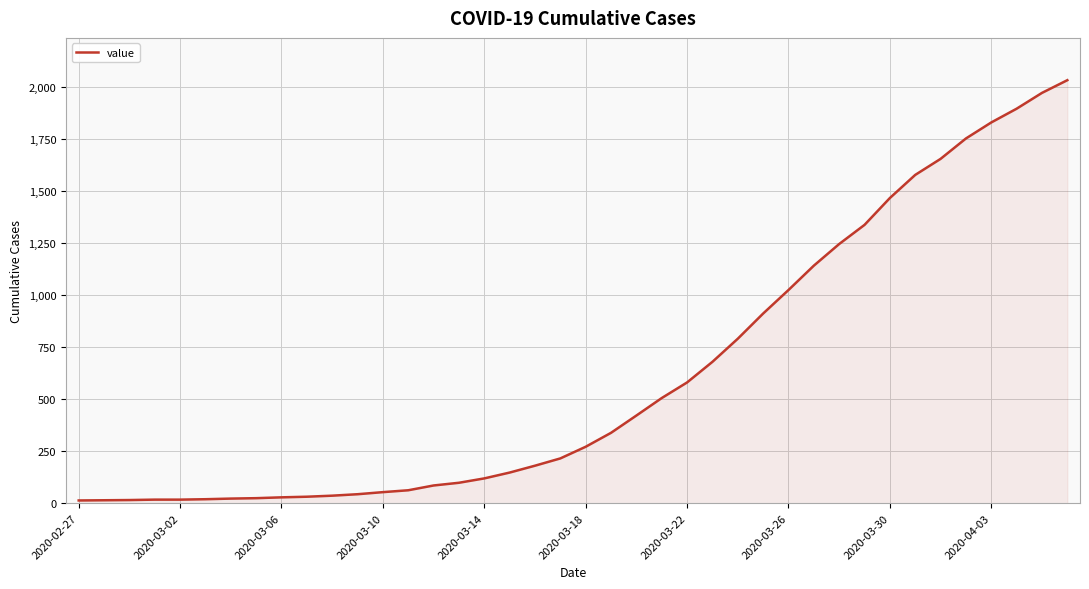

How many lines are shown in the chart?

1